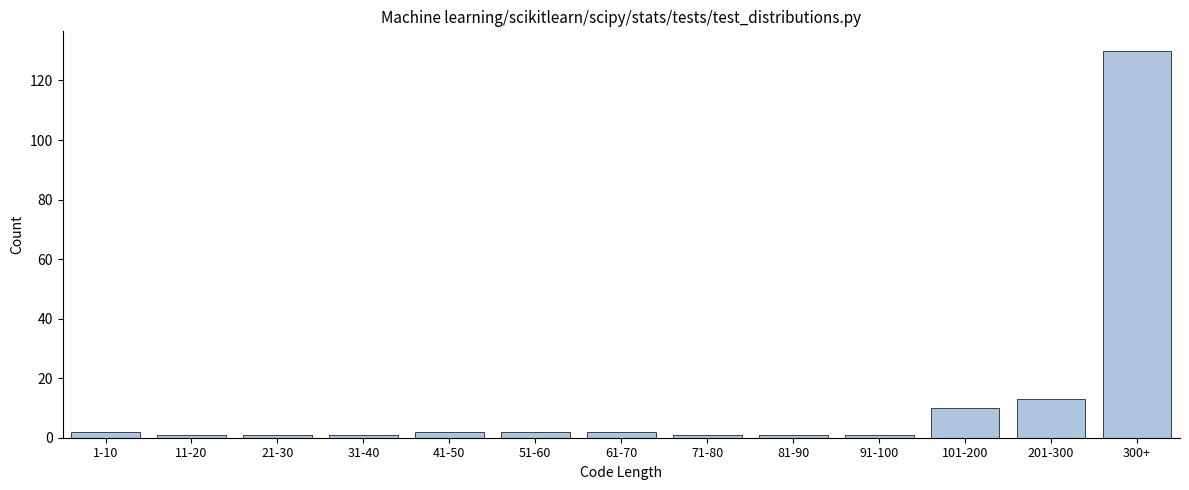

Reading left to right, extract all data points from this chart.

1-10=2	11-20=1	21-30=1	31-40=1	41-50=2	51-60=2	61-70=2	71-80=1	81-90=1	91-100=1	101-200=10	201-300=13	300+=130